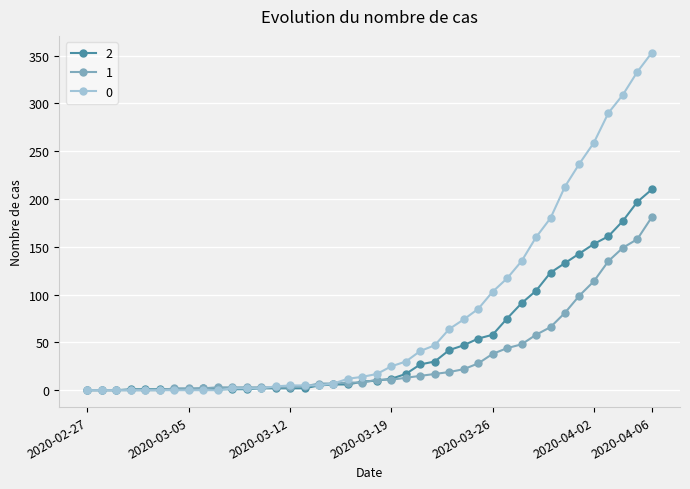

After their last crossing, which series has the higher values: 2 or 1?

2